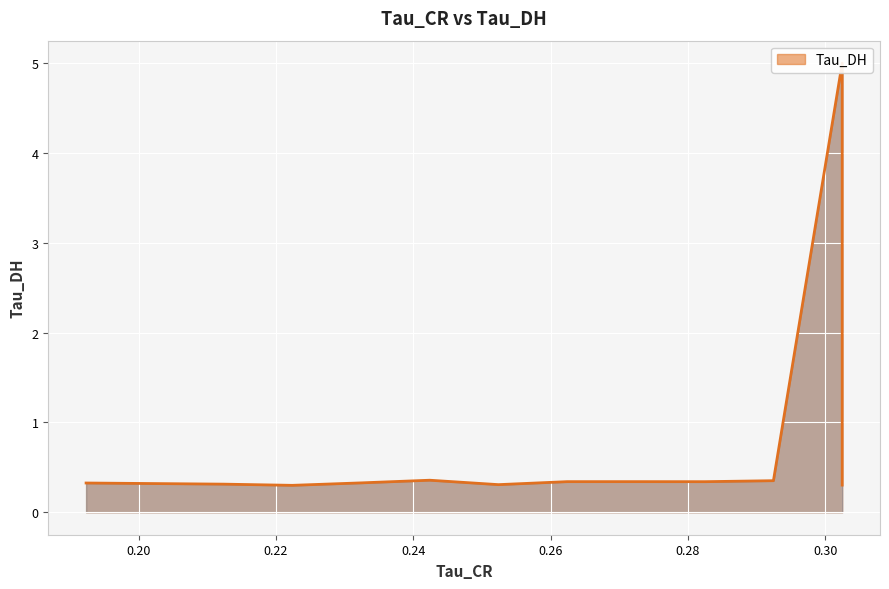

True or false: Tau_DH and Tau_CR intersect in this chart.

True